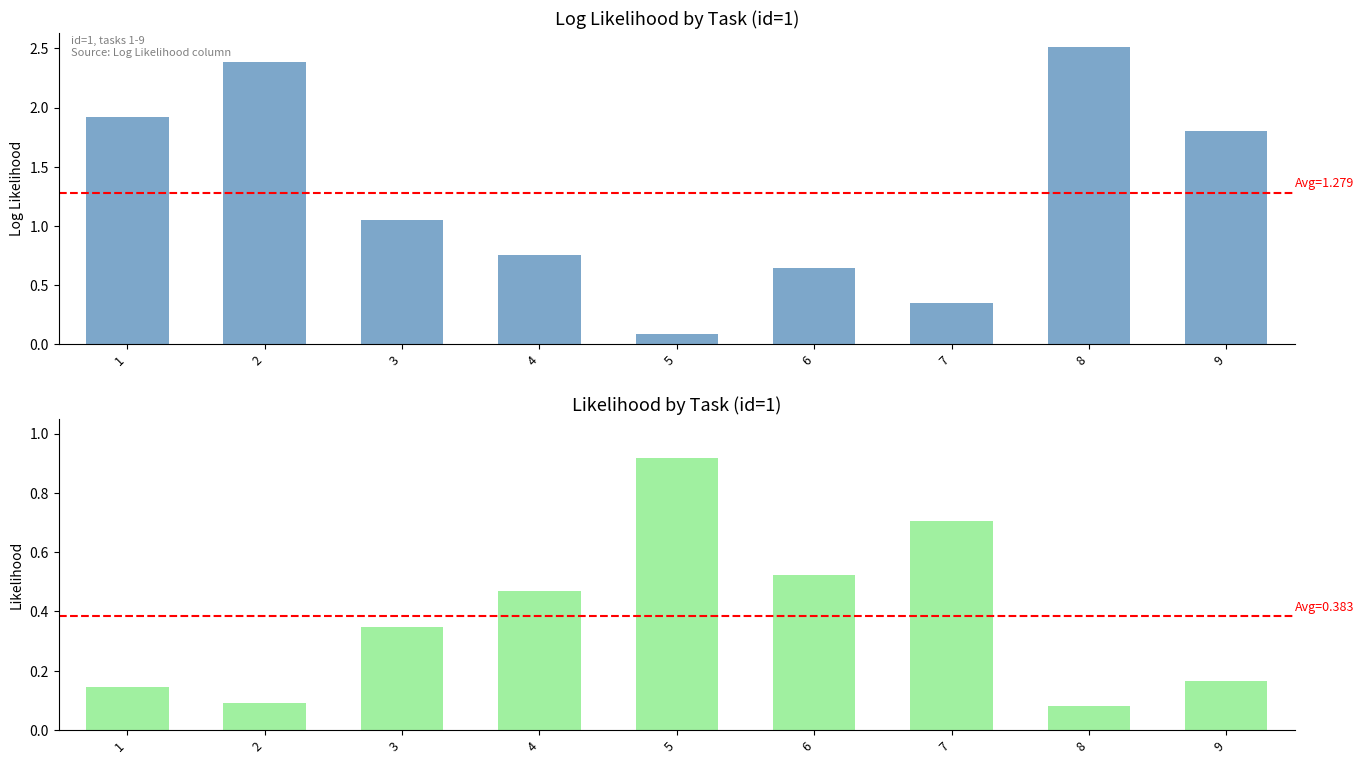

Which series has the largest range (max minus min)?

Log Likelihood